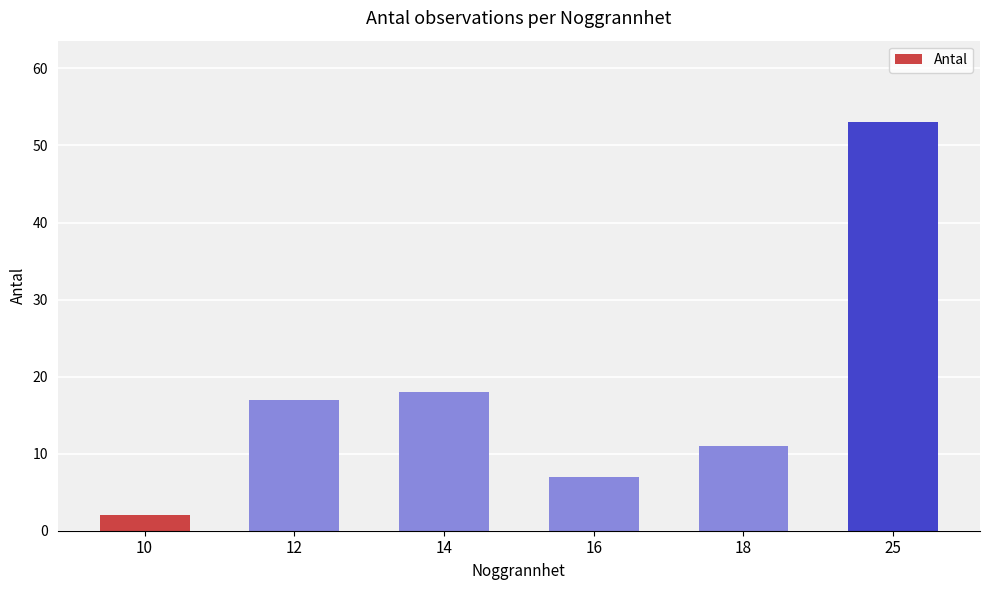

What is the change in value from 10 to 18?

+9